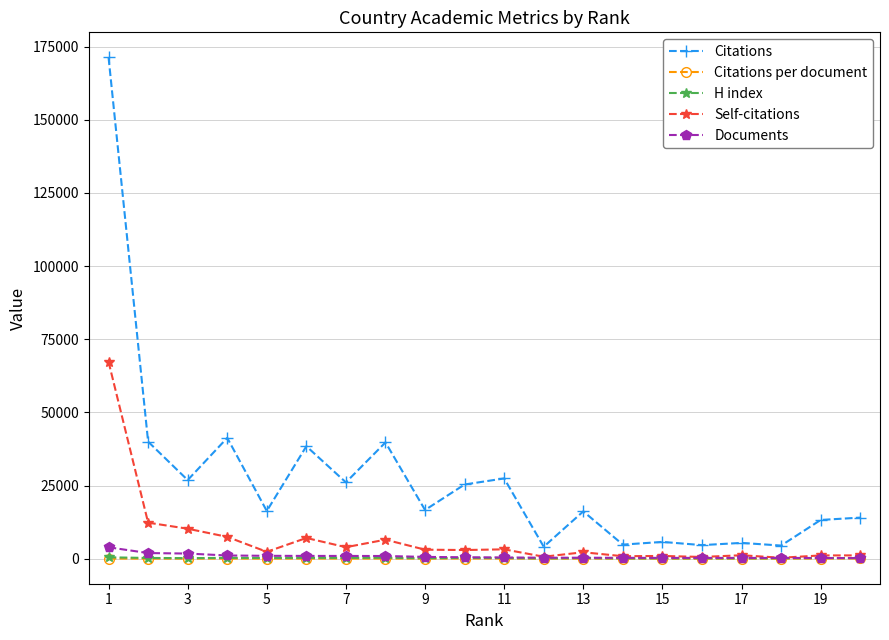

True or false: H index and Citations per document intersect in this chart.

False